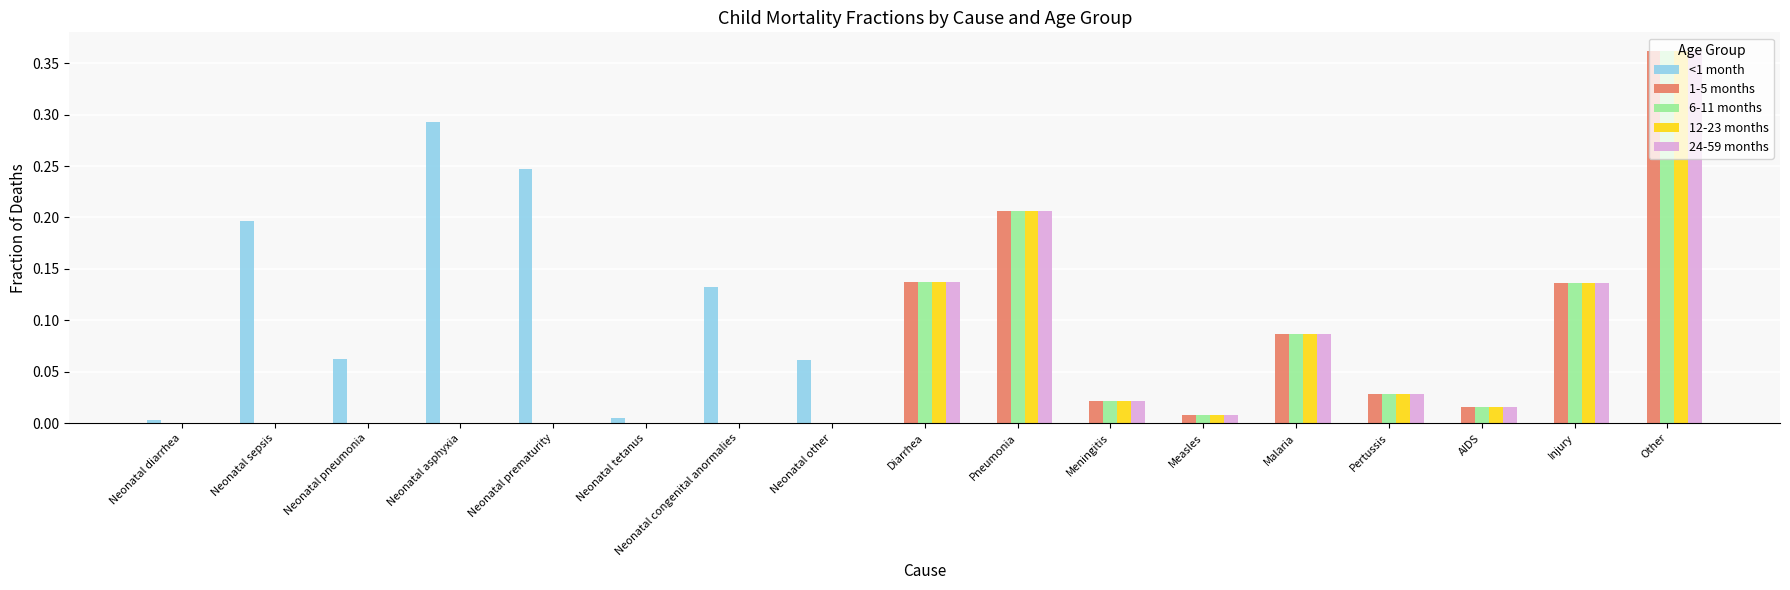

Is it true that 24-59 months equals 0.2 at Neonatal prematurity?

False